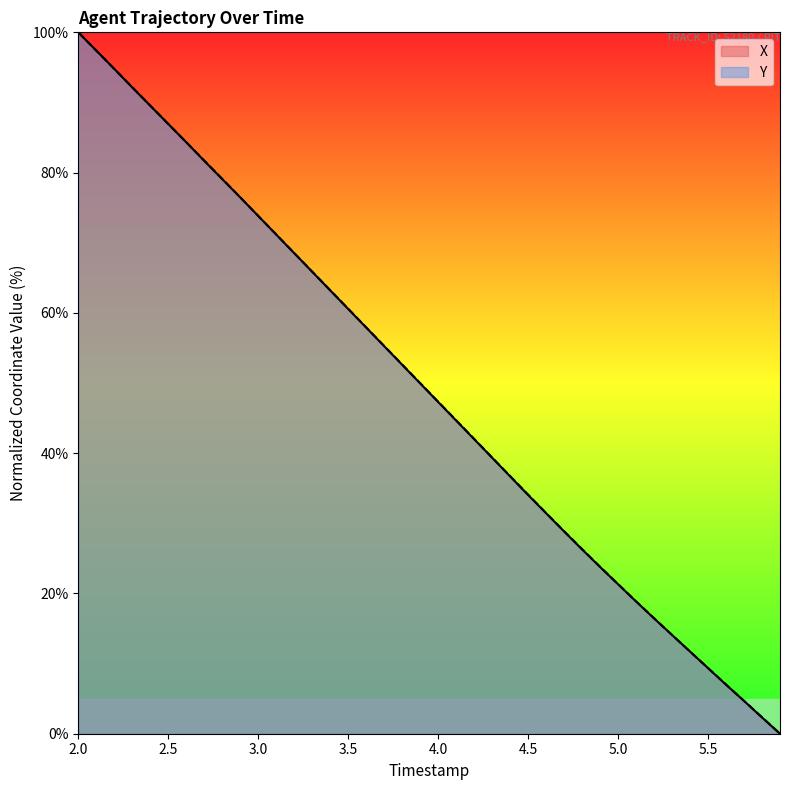

What is the sum of all X values?

1961.3